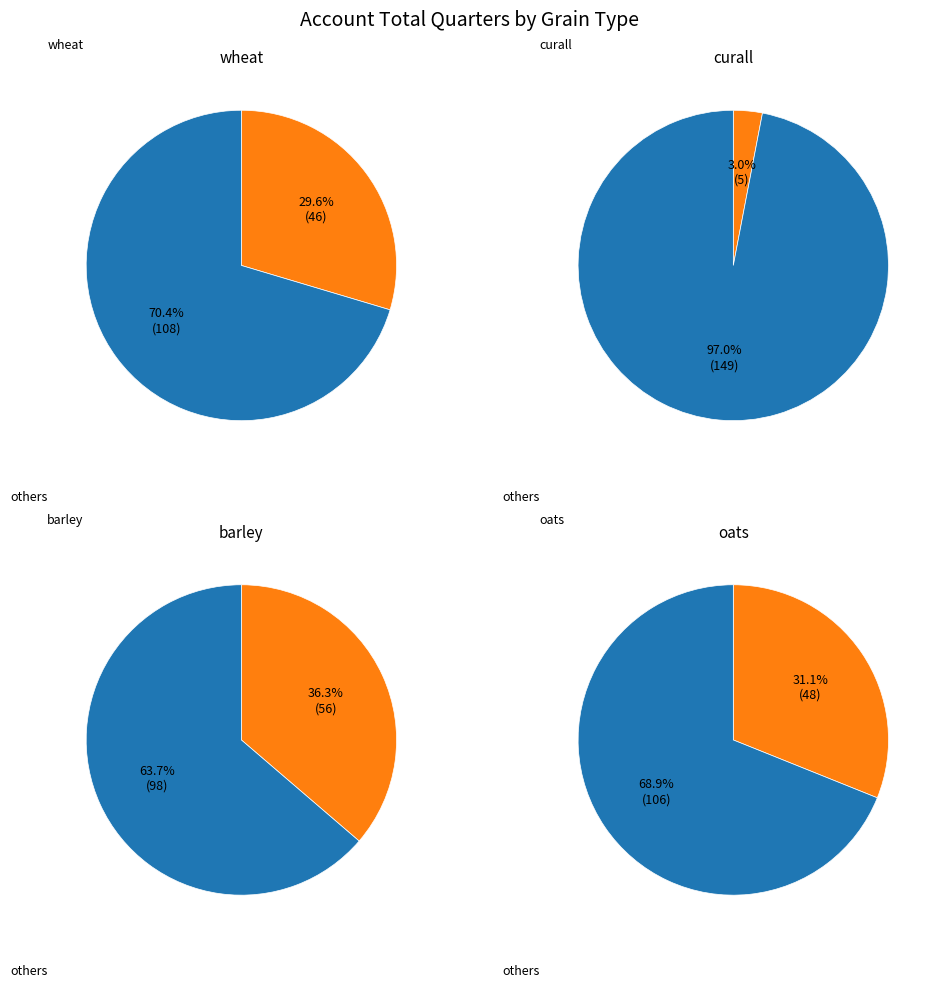

Count the number of slices in the pie.

4